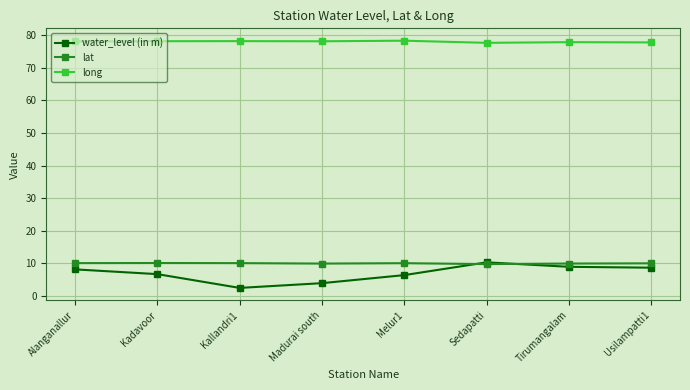

What is the difference between the maximum and minimum values in the lat series?

0.3